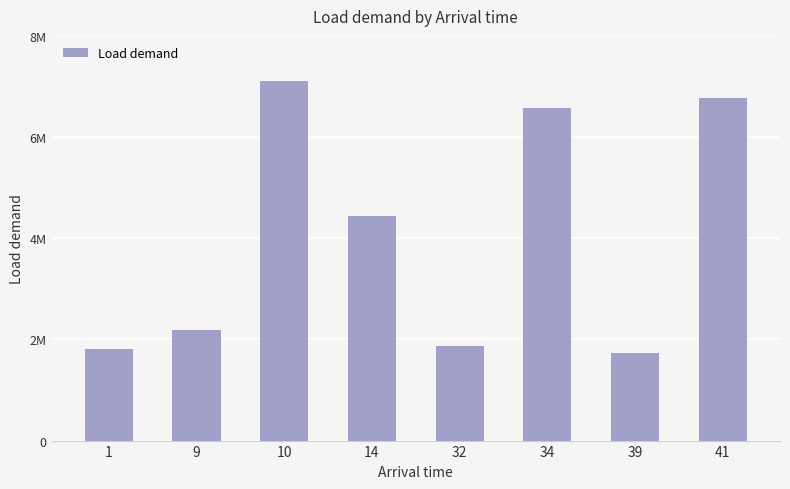

What is the ratio of the value at 14 to the value at 34?

0.7